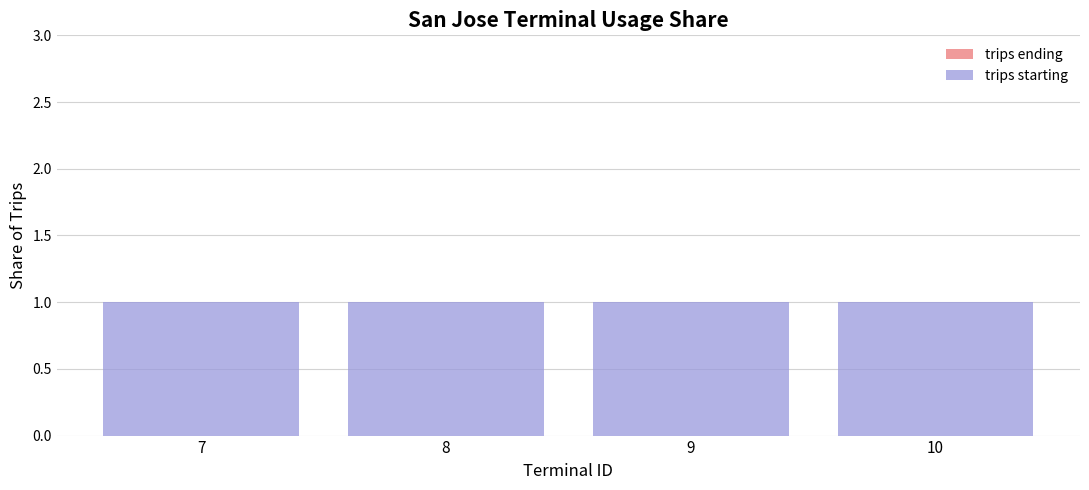

Which series has the largest total across all categories?

trips starting